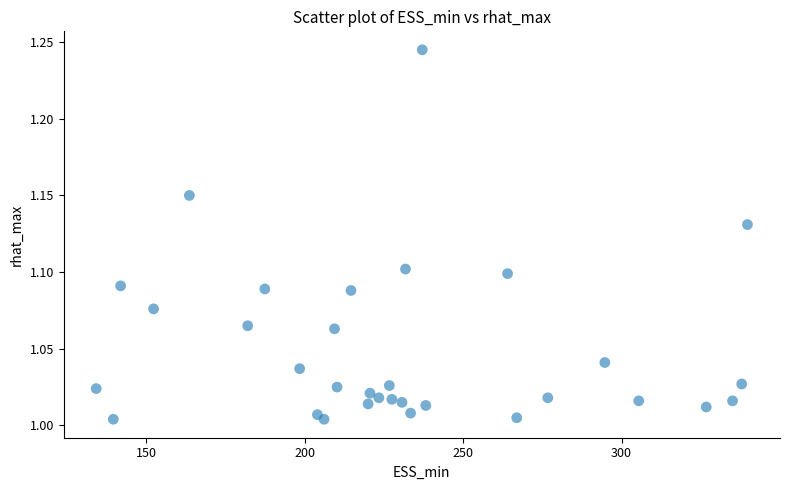

What is the range of X values (max minus min)?

205.5